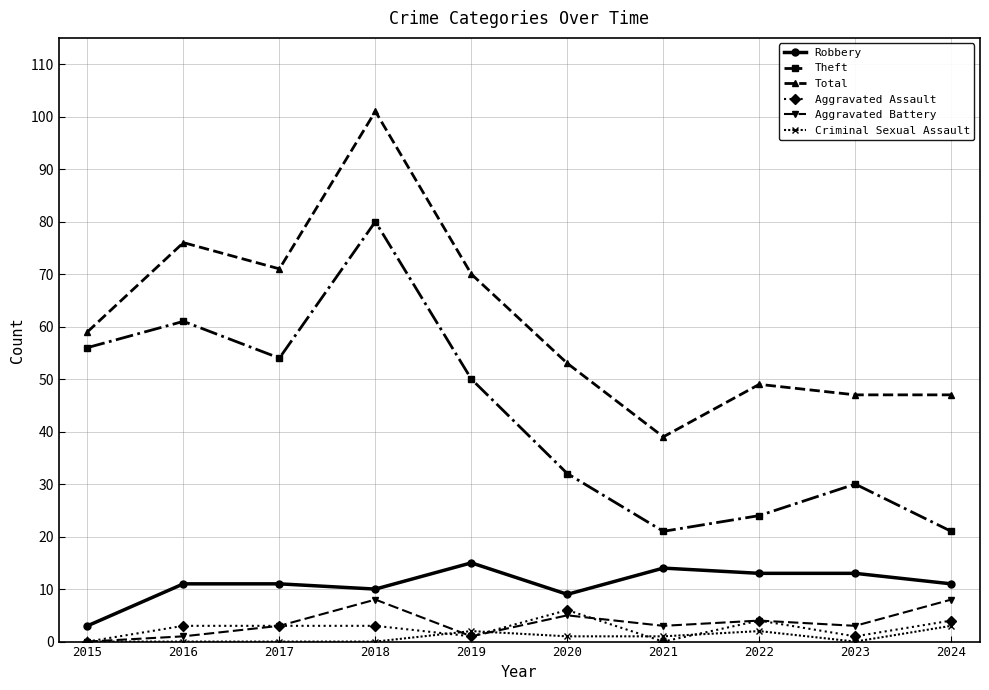

The Total series shows 49 at 2022. True or false?

True